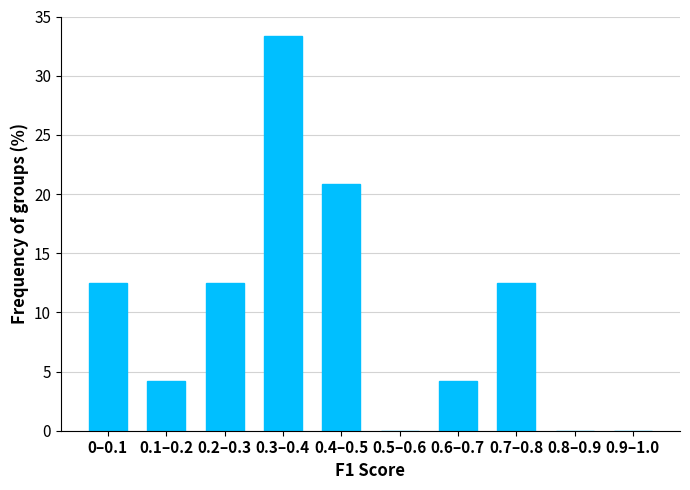

Reading left to right, transcribe all the data shown in this chart.

0–0.1=12.5	0.1–0.2=4.2	0.2–0.3=12.5	0.3–0.4=33.3	0.4–0.5=20.8	0.5–0.6=0.0	0.6–0.7=4.2	0.7–0.8=12.5	0.8–0.9=0.0	0.9–1.0=0.0